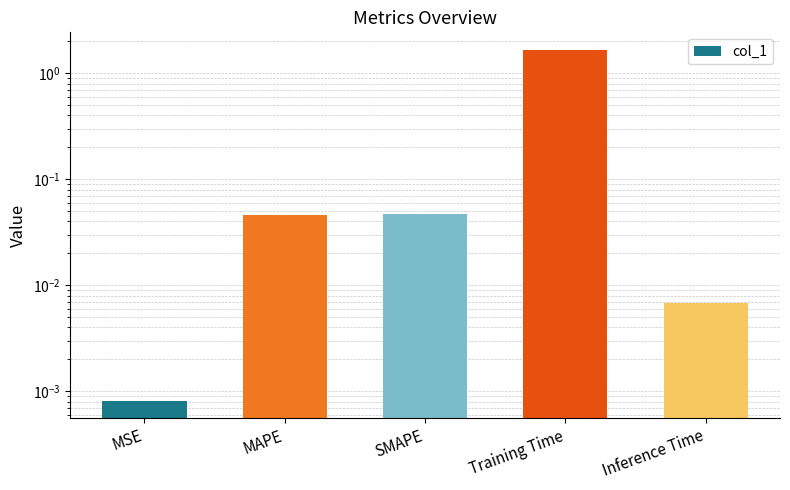

At which category does the chart reach its minimum across all series?

MSE